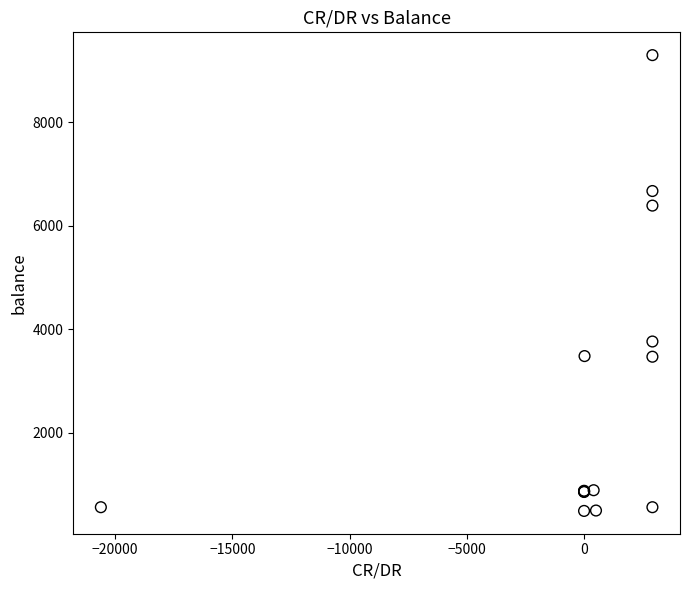

What Y value in the scatter plot is closest to 4891?

3762.9